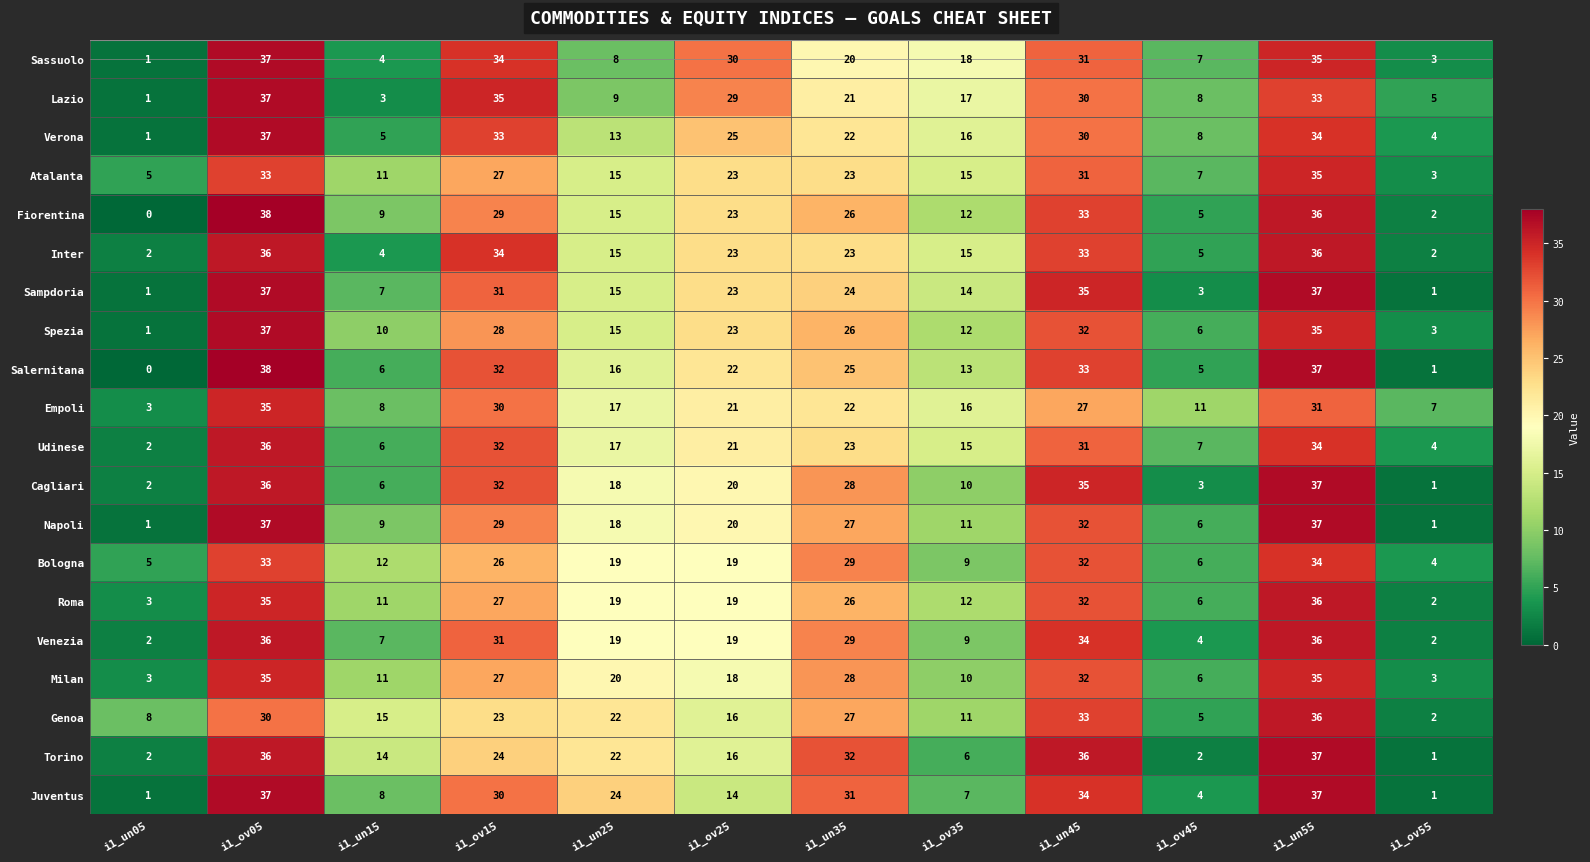

Which series changed the most between i1_ov45 and i1_ov55?

Napoli